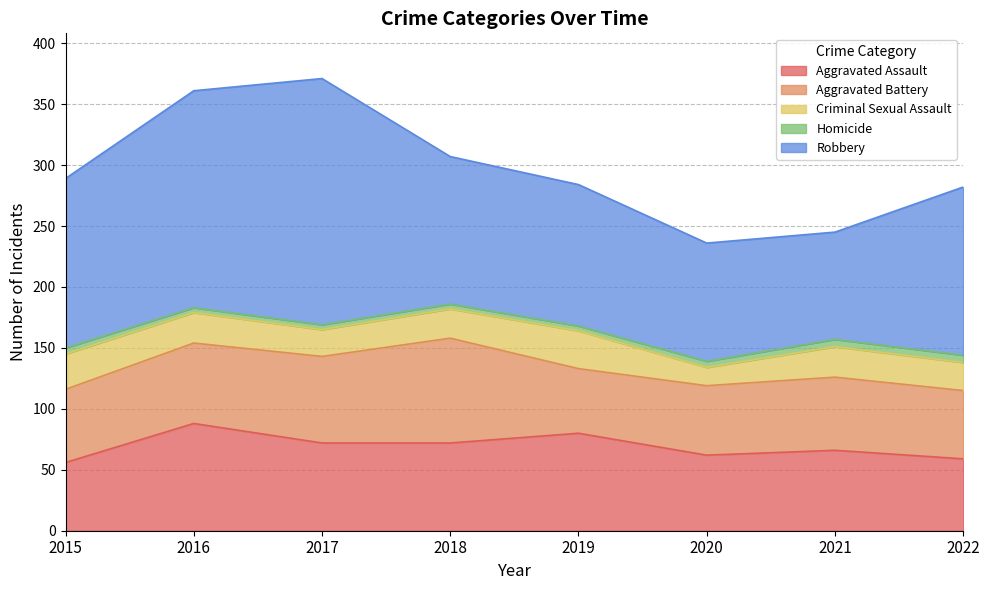

Which category has the highest value across all series?

2017